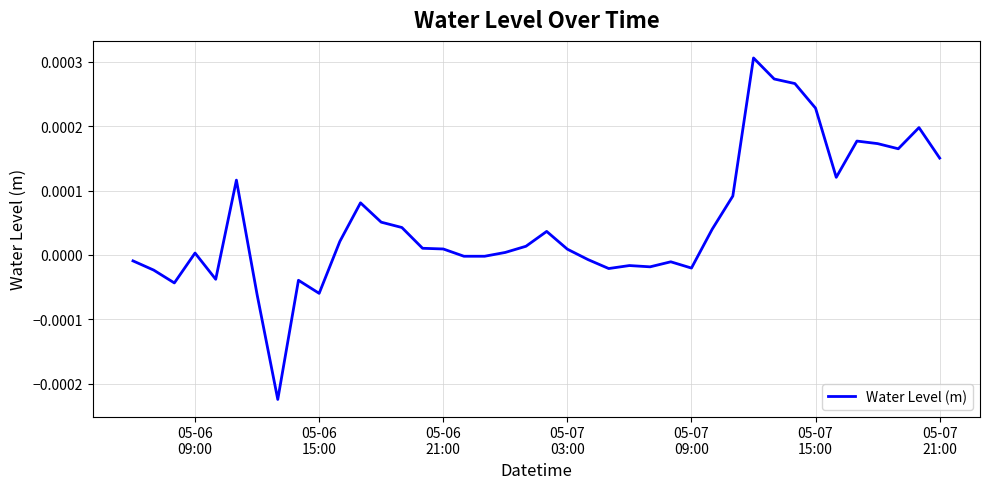

True or false: the data has more than 0 interior local peaks.

True